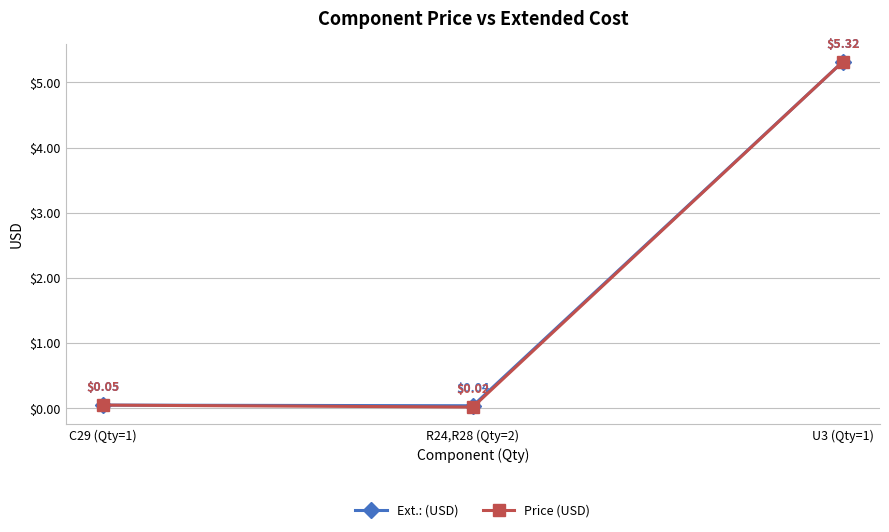

At which category is the sum across all series the highest?

U3 (Qty=1)